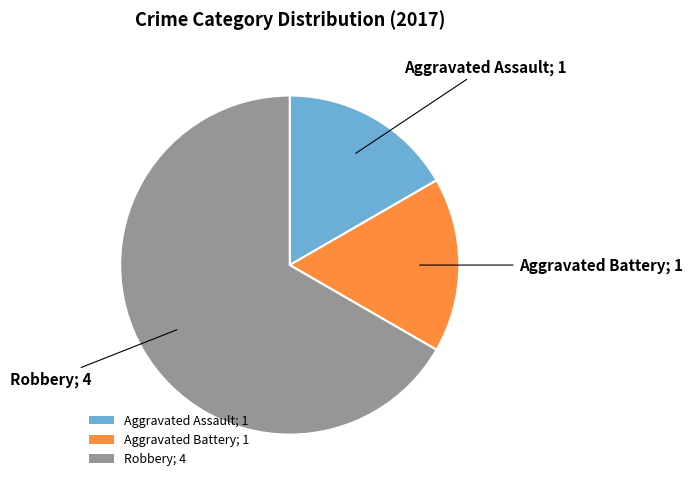

Between Robbery; 4 and Aggravated Battery; 1, which is larger?

Robbery; 4